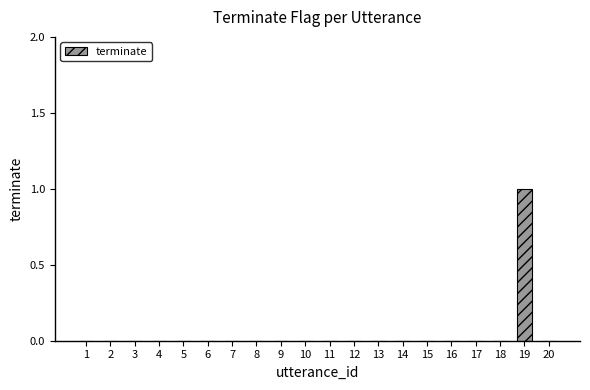

What is the maximum value shown in the chart?

1